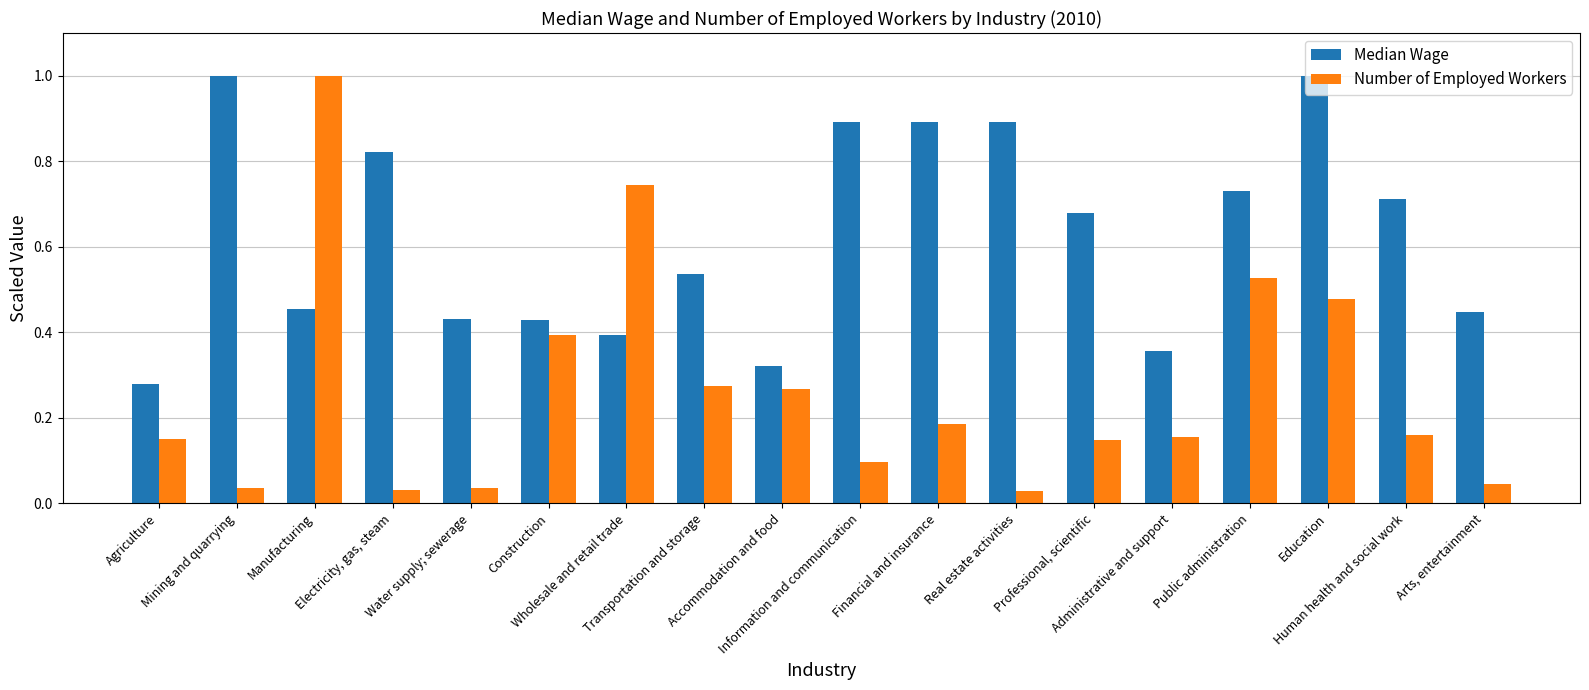

What is the total value across all series at Human health and social work?

0.9